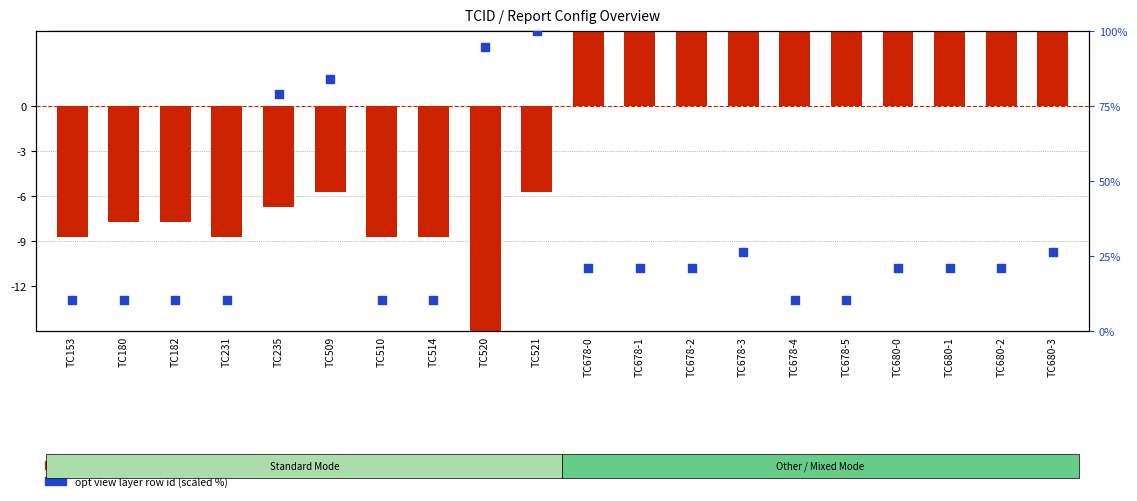

What are all the series names shown in the legend?

report view row id (centered), opt view layer row id (scaled)